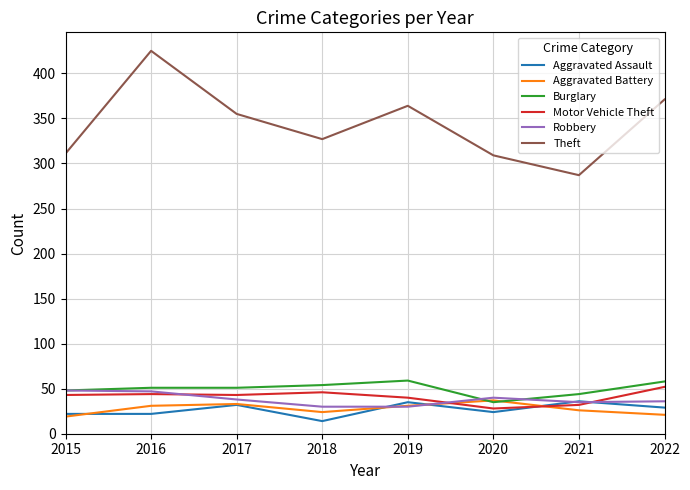

What are all the series names shown in the legend?

Aggravated Assault, Aggravated Battery, Burglary, Motor Vehicle Theft, Robbery, Theft